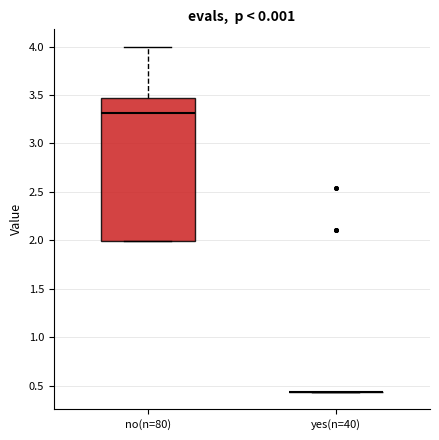

Reading left to right, read every box against the y-axis: the position of its median line, the range the box covers, and the ends of its whiskers. The values are not printed on the chart, so give them approximately, as read against the axis.

no(n=80): median 3.30, box 2.00 to 3.45, whiskers 2.00 to 4.00
yes(n=40): box collapsed to a line at 0.45, whiskers 0.45 to 0.45